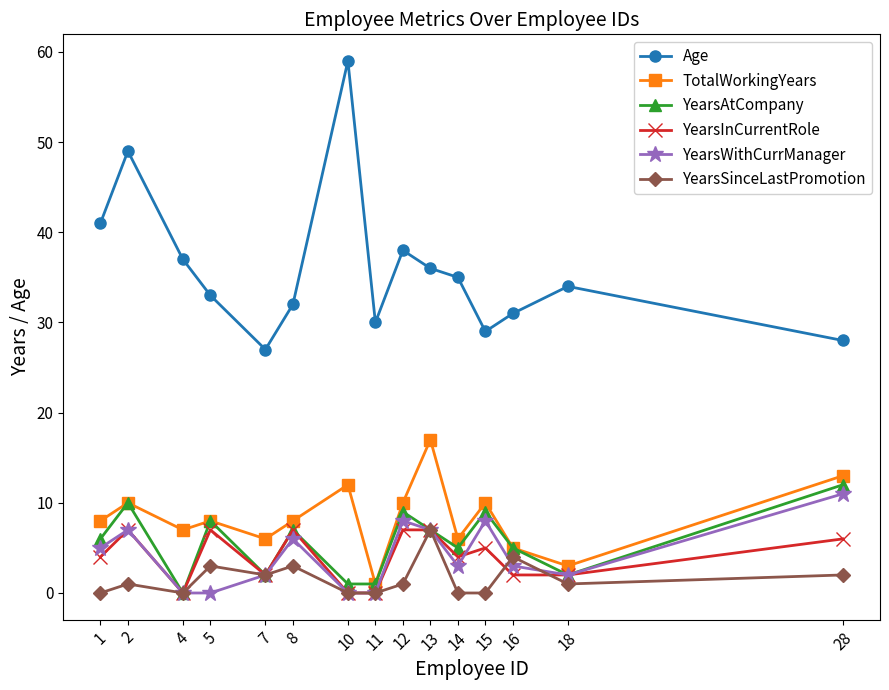

True or false: YearsInCurrentRole has more than 0 points higher than both neighbors.

True